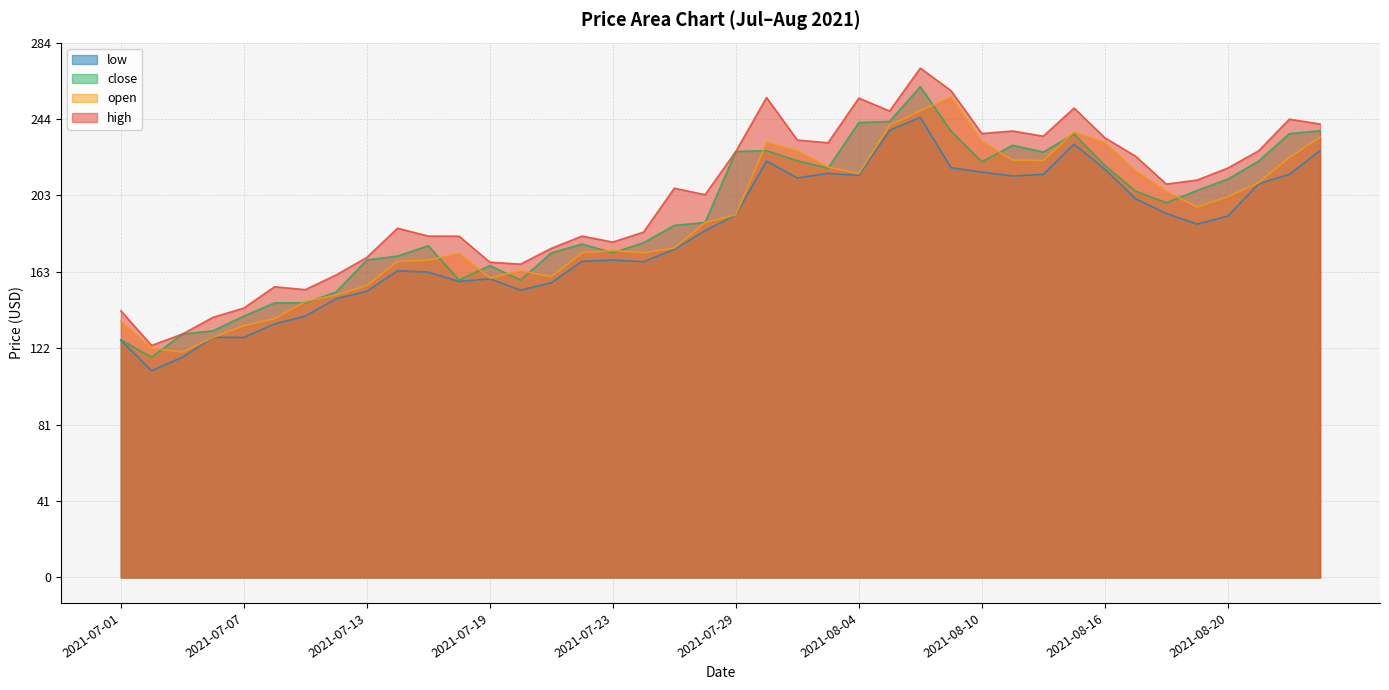

What is the difference between the maximum and minimum values in the high series?

147.5